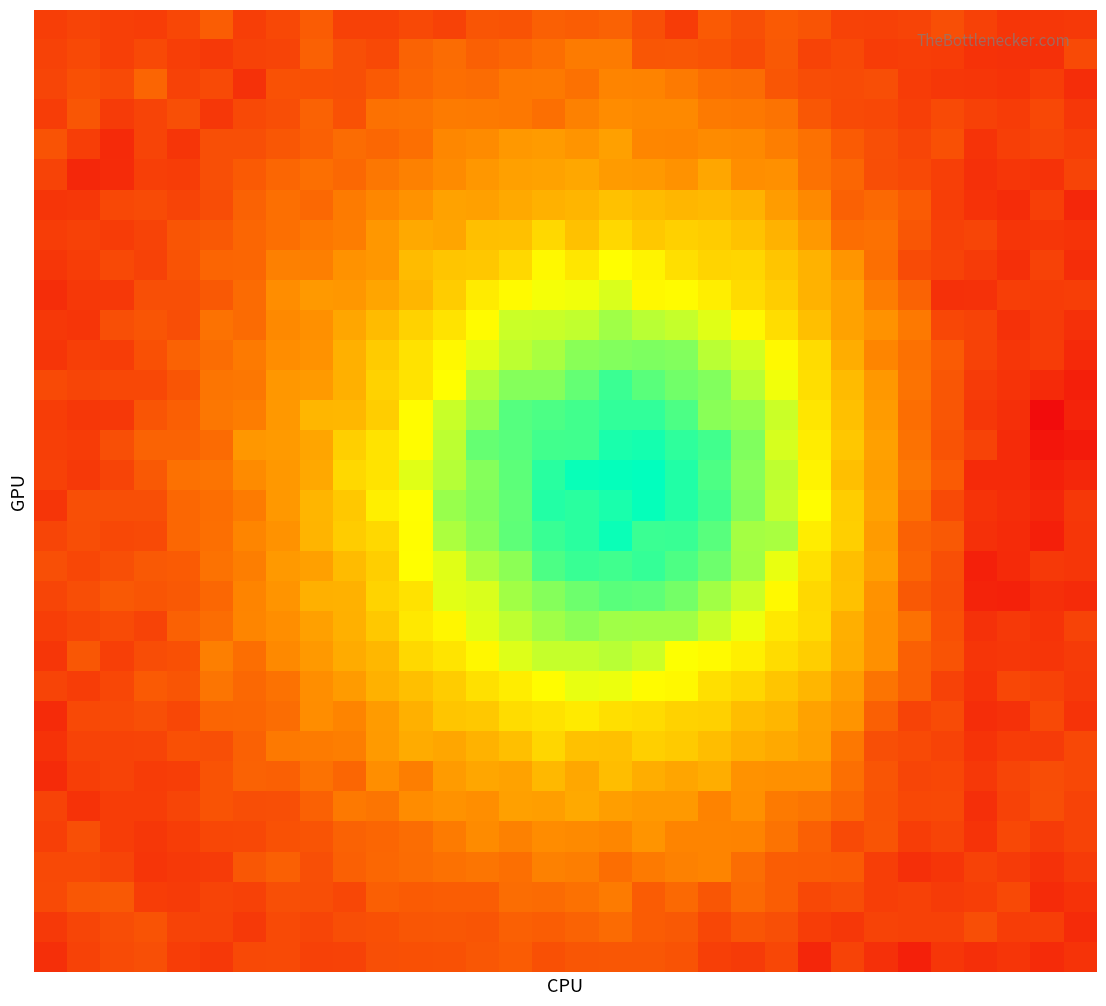

What is the minimum value shown in the chart?

20.0